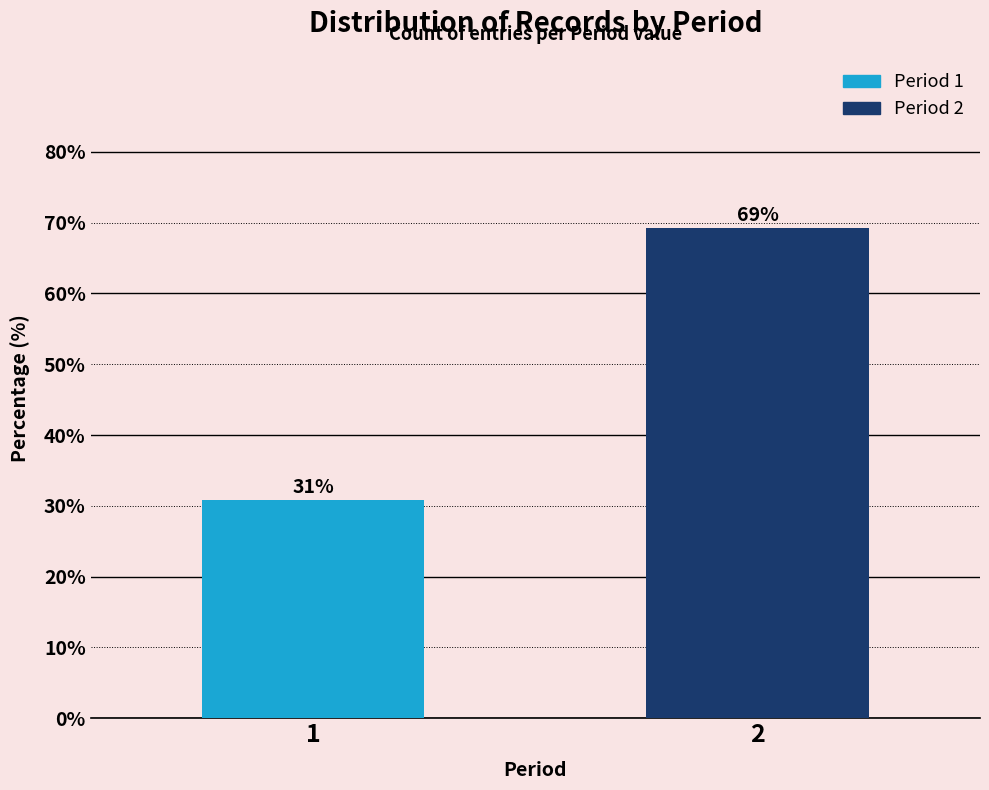

Rank the categories by value from highest to lowest.

2, 1